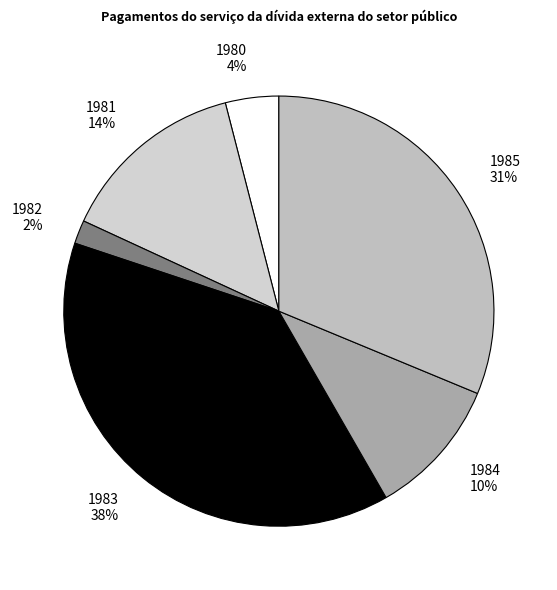

What percentage is the 1983 slice, to the nearest percent?

38%